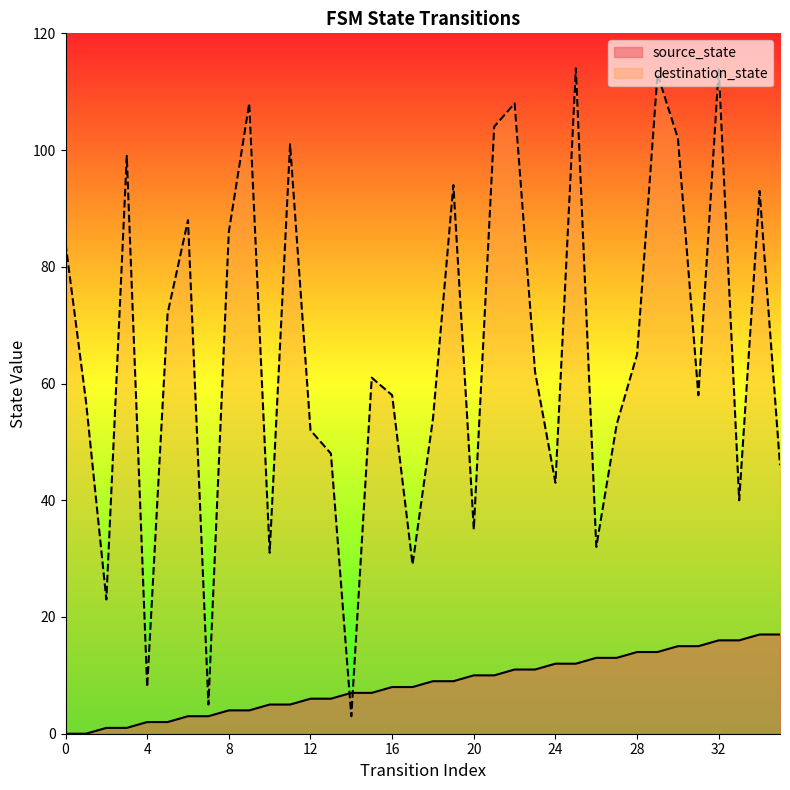

What are all the series names shown in the legend?

source_state, destination_state